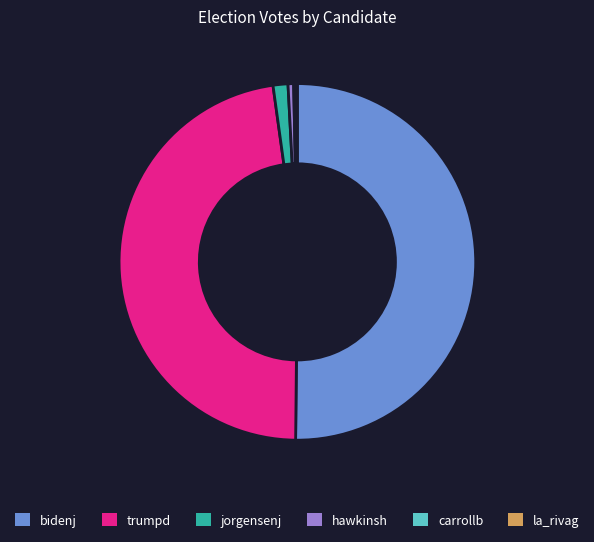

Which slice is the largest?

bidenj